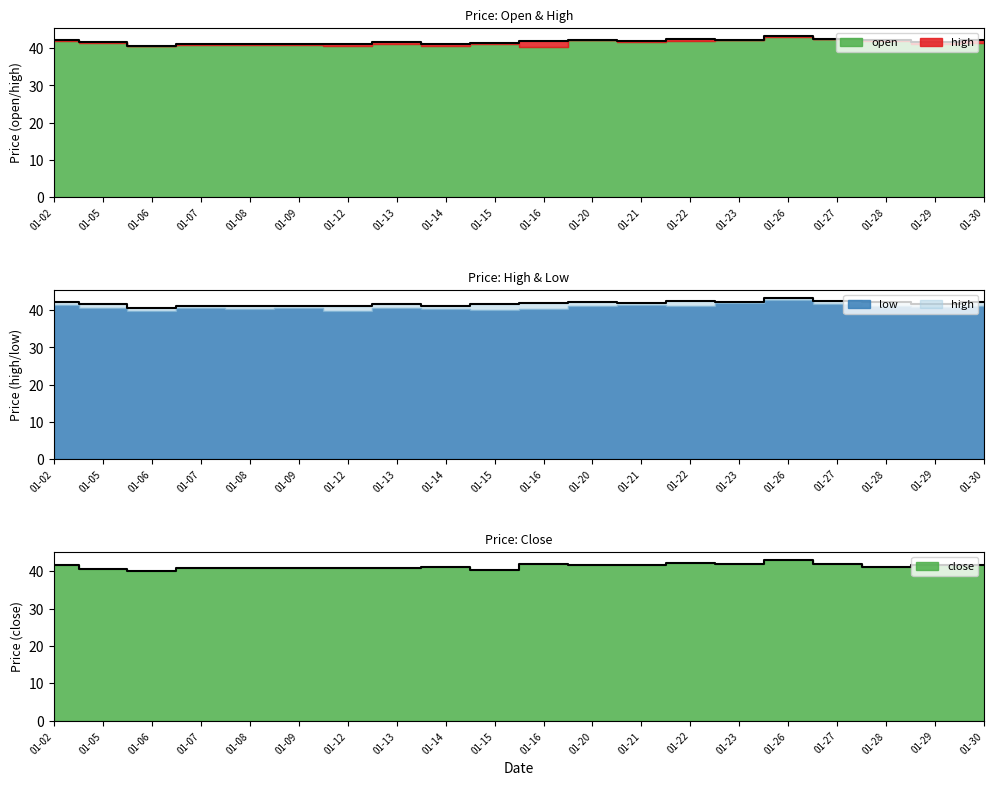

At which category does close reach its first local valley?

01-06